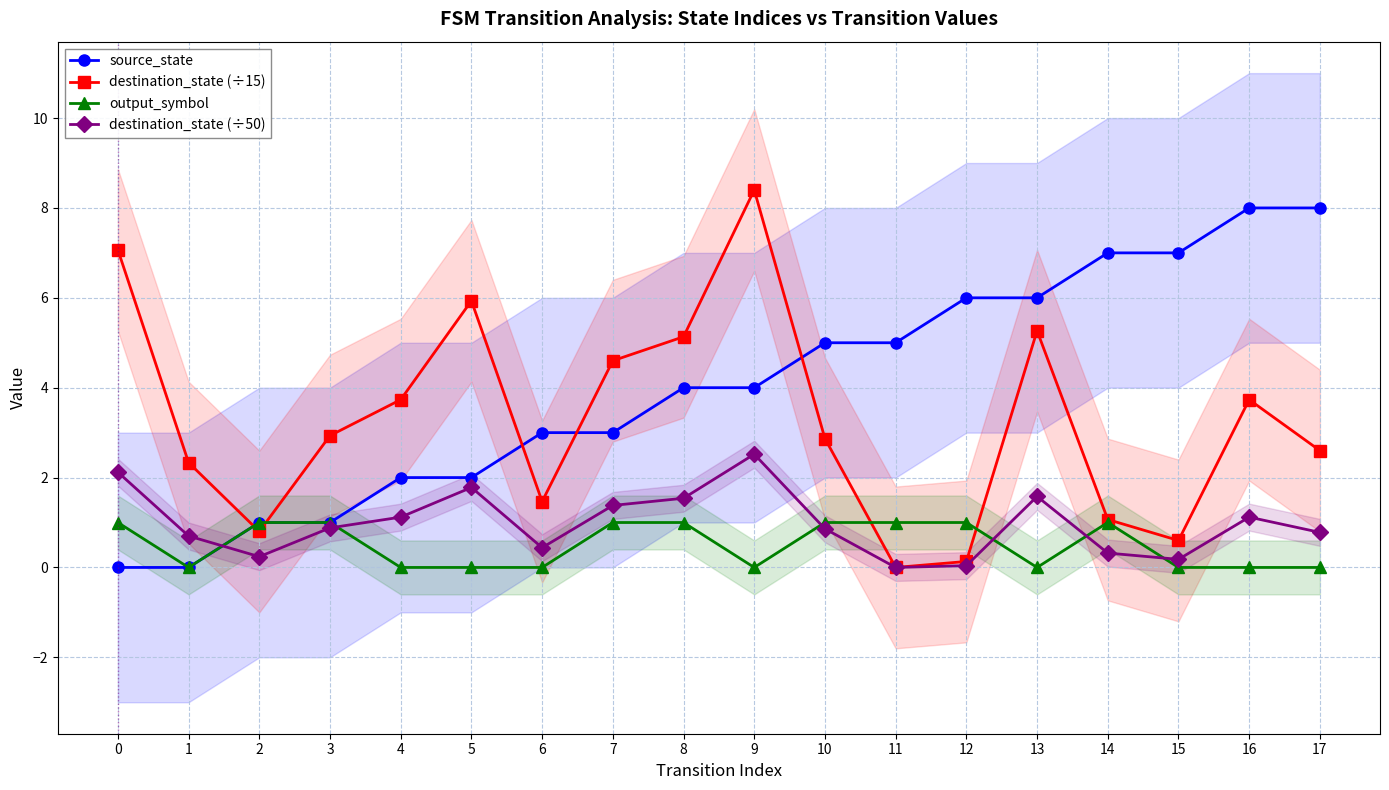

True or false: destination_state (÷50) and destination_state (÷15) intersect in this chart.

False